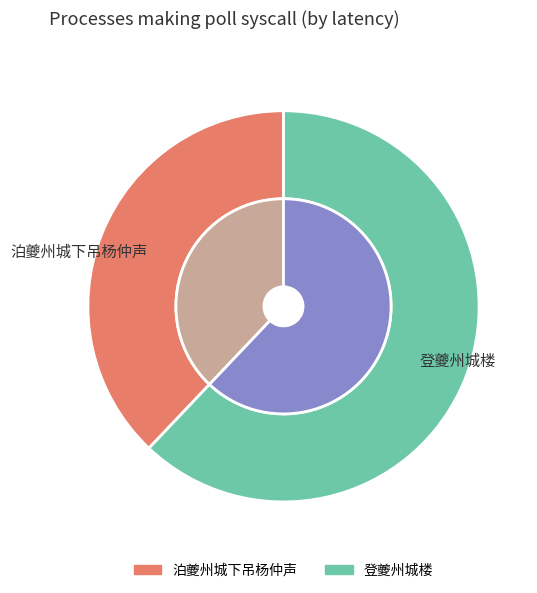

Does 登夔州城楼 account for over 50% of the chart?

No